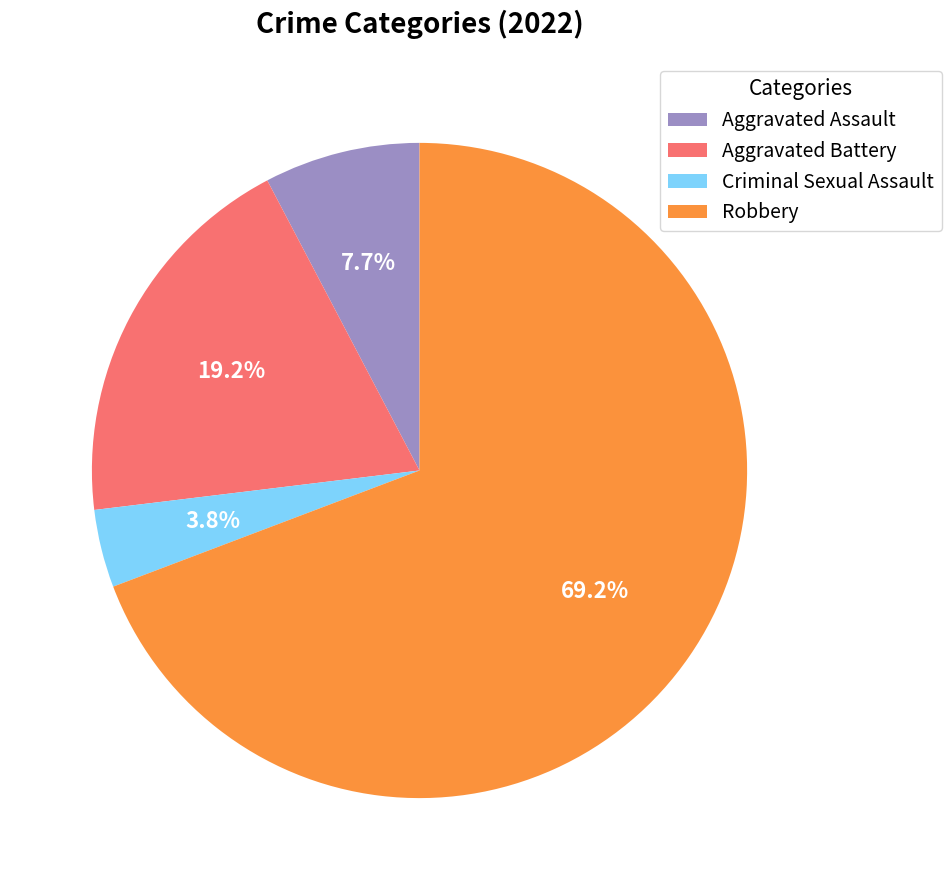

What percentage do Aggravated Assault and Criminal Sexual Assault together represent?

11.5%